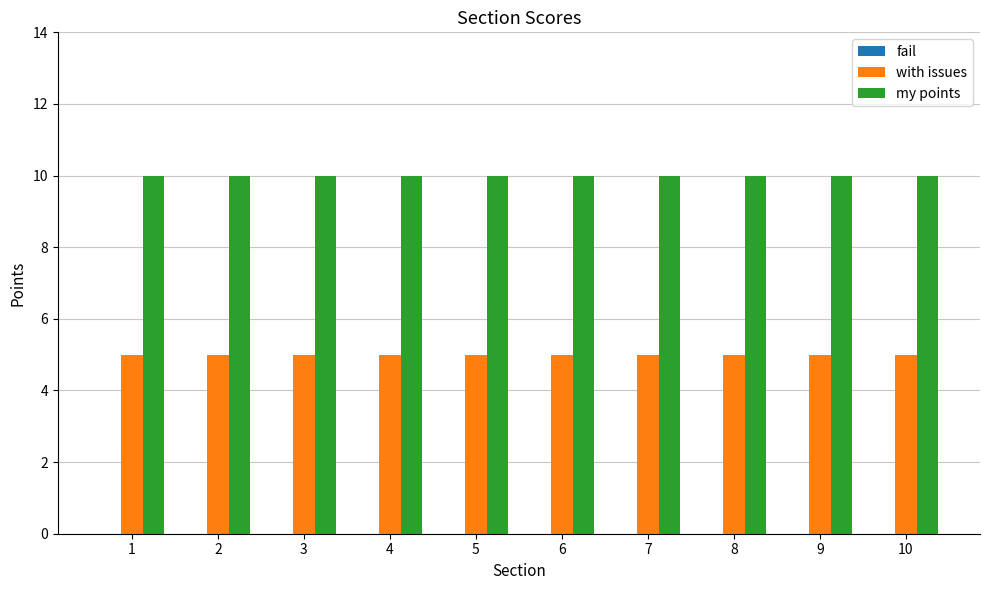

Is the value of with issues at 3 greater than the value of my points at 2?

No